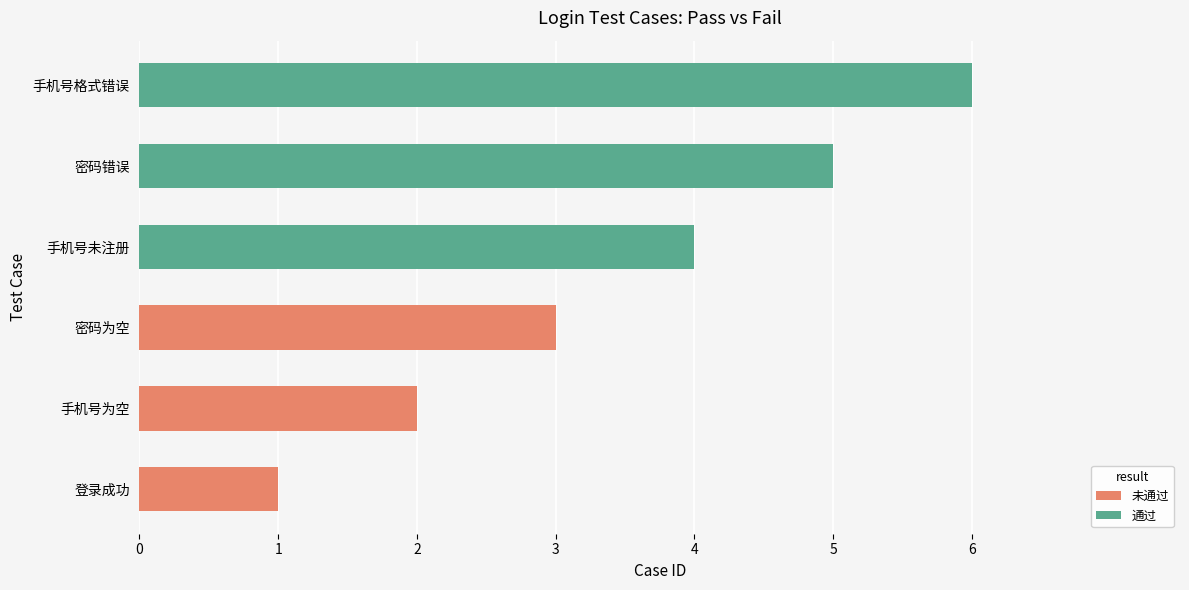

Is the value of 未通过 at 5 greater than the value of 通过 at 0?

No